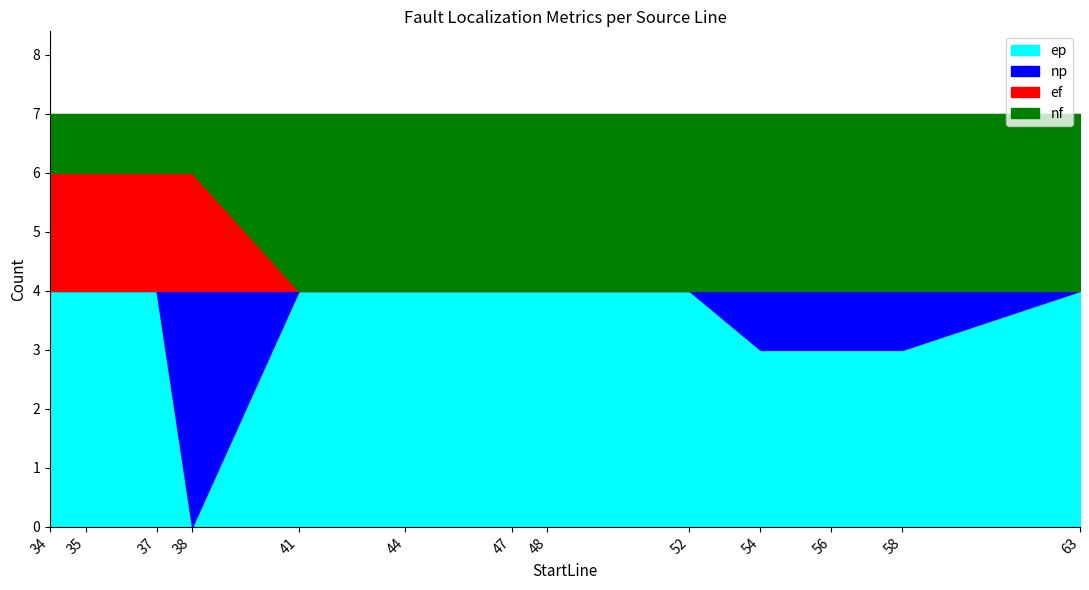

How many values in the ep series are below 4?

4